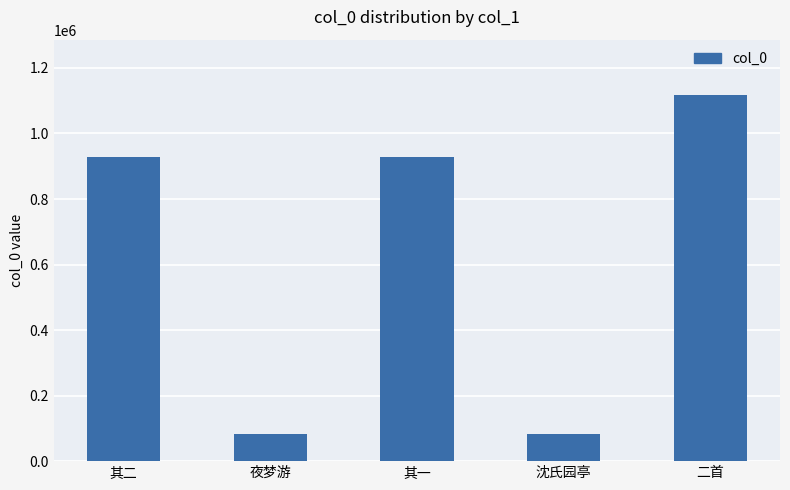

What is the label of the 3rd bar from the left?

其一